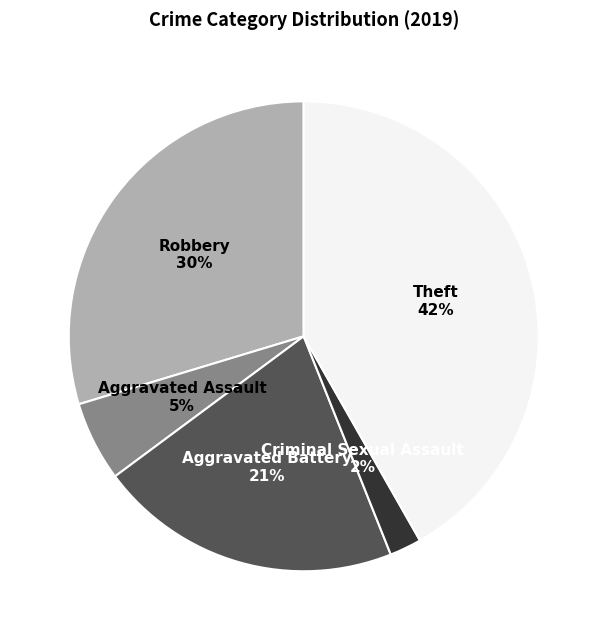

Combined, do Aggravated Battery and Aggravated Assault account for over 50%?

No